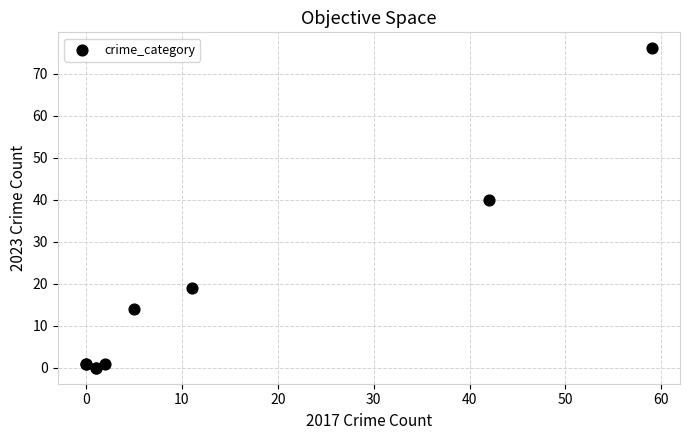

What Y value in the scatter plot is closest to 38?

40